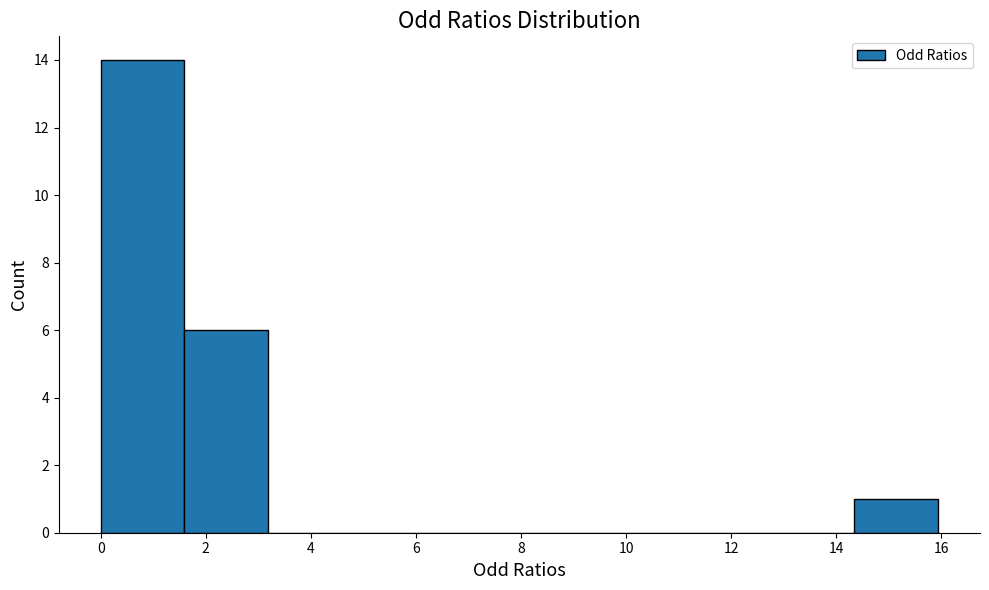

Reading left to right, list every bar in this chart as the range it spans on the x-axis followed by its height. Neither the bar edges nor the heights are printed on the chart, so give them approximately, as read against the axes.

0.0 to 1.6: 14
1.6 to 3.2: 6
3.2 to 4.8: 0
4.8 to 6.4: 0
6.4 to 8.0: 0
8.0 to 9.6: 0
9.6 to 11.2: 0
11.2 to 12.8: 0
12.8 to 14.4: 0
14.4 to 16.0: 1